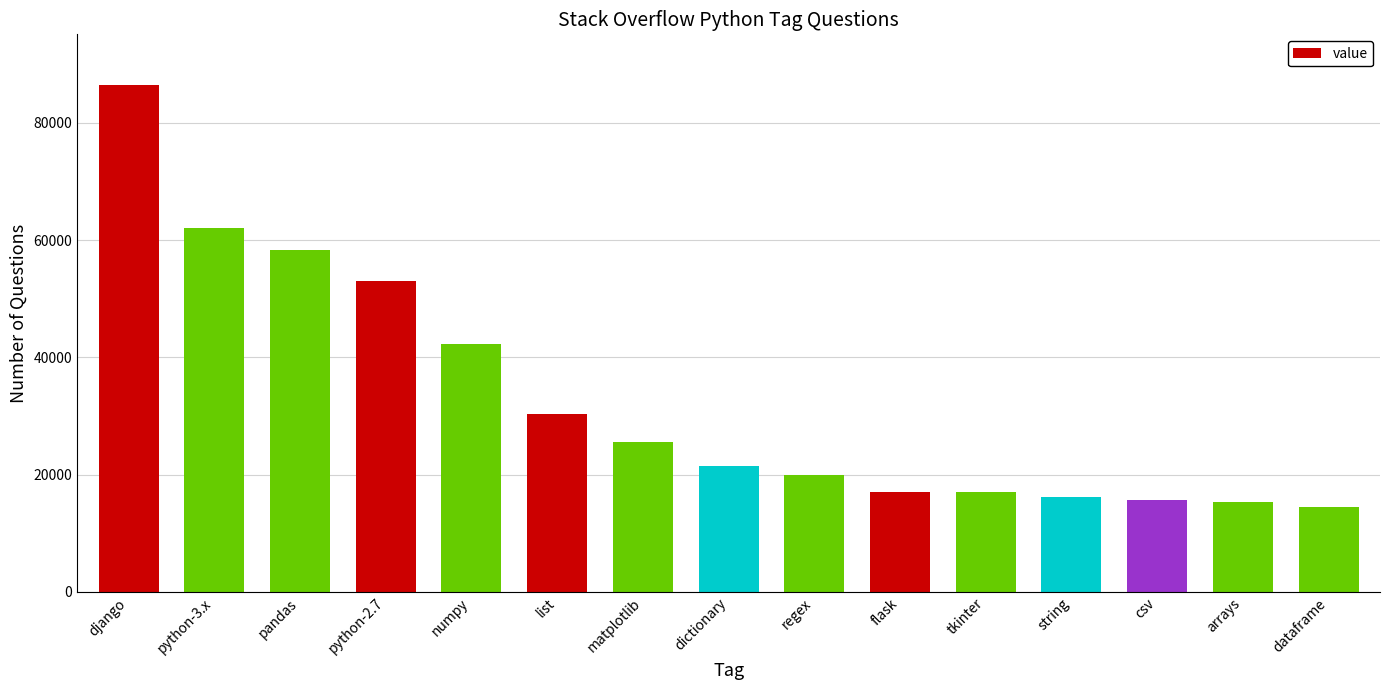

What is the value of the 12th bar from the left?

16116